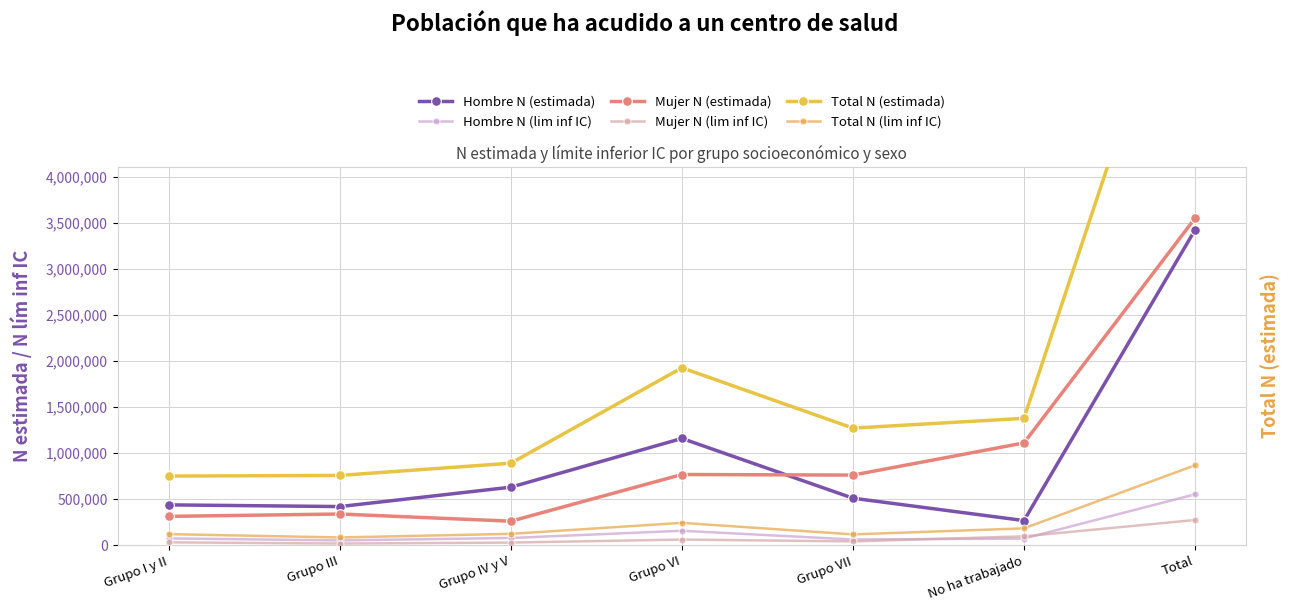

Count the number of data series in this chart.

6